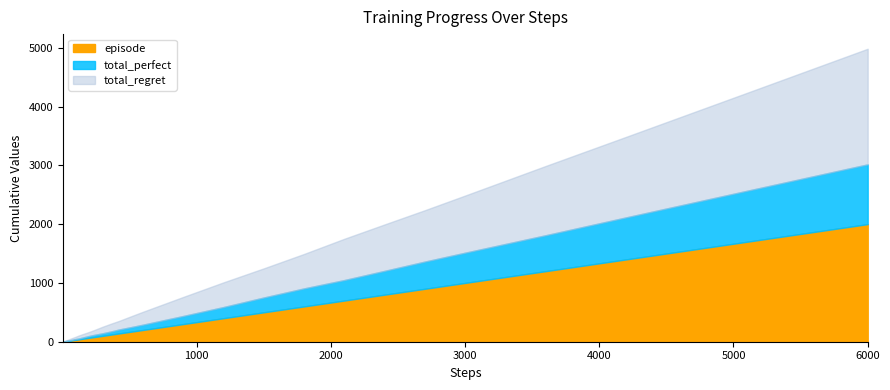

Reading right to left, list all the values displayed in this chart.

episode: 2000	1700	1400	1200	1000	900	800	700	600	500	400	300	250	200	170	140	120	100	90	80	70	60	50	40	30	25	20	17	14	12	10	9	8	7	6	5	4	3	2	1
total_perfect: 1017	867	715	611	514	463	405	349	307	252	190	138	114	90	78	67	54	44	41	38	34	28	21	15	13	10	8	7	6	6	6	5	4	4	4	3	2	2	1	0
total_regret: 1966	1666	1370	1178	972	874	790	702	586	496	420	324	272	220	184	146	132	112	98	84	72	64	58	50	34	30	24	20	16	12	8	8	8	6	4	4	4	2	2	2